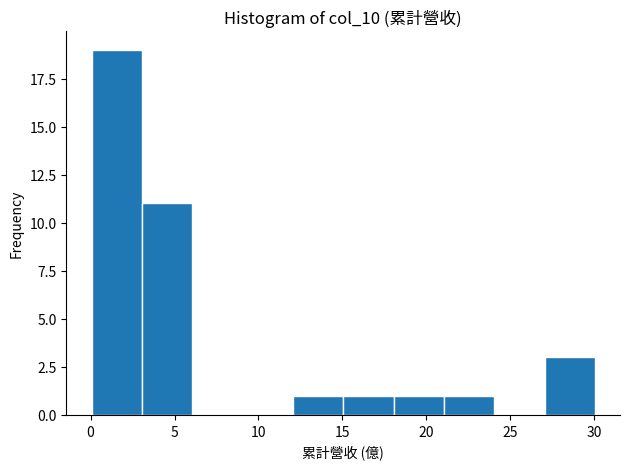

Over which range of the x-axis is the bar tallest?

0 to 3